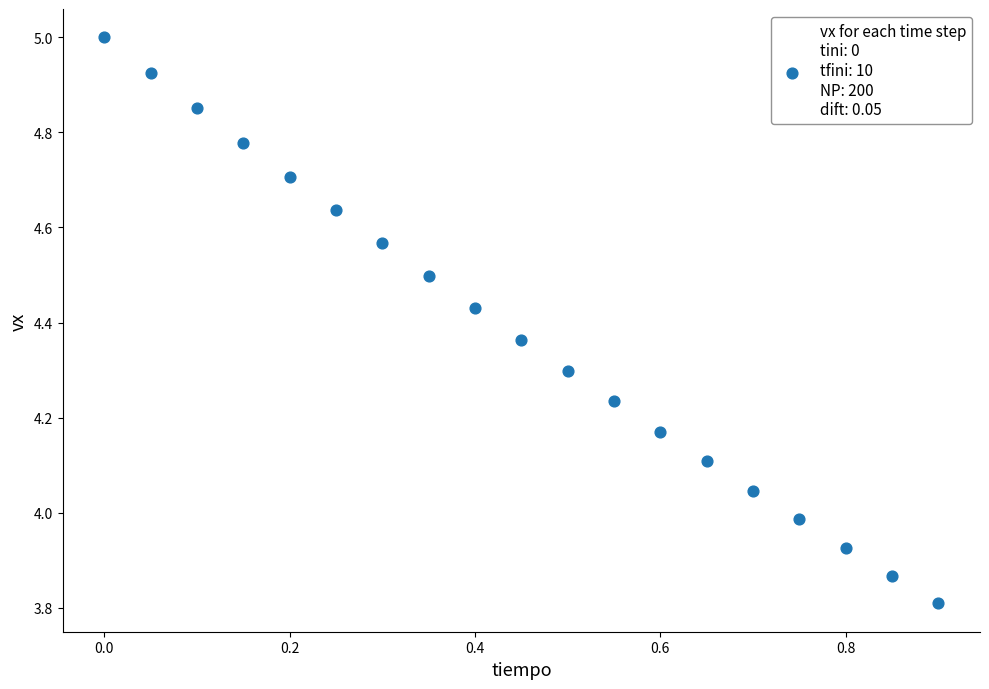

What is the range of X values (max minus min)?

0.9